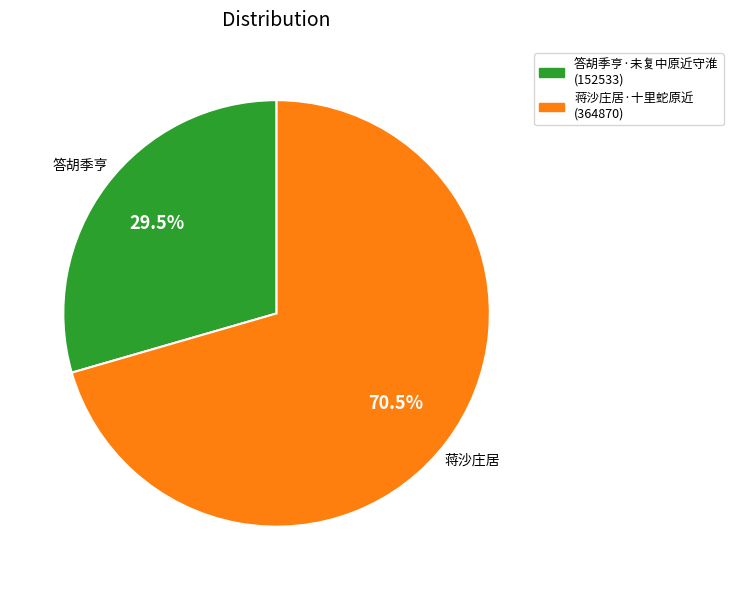

Does 蒋沙庄居·十里蛇原近 represent more than half of the total?

Yes